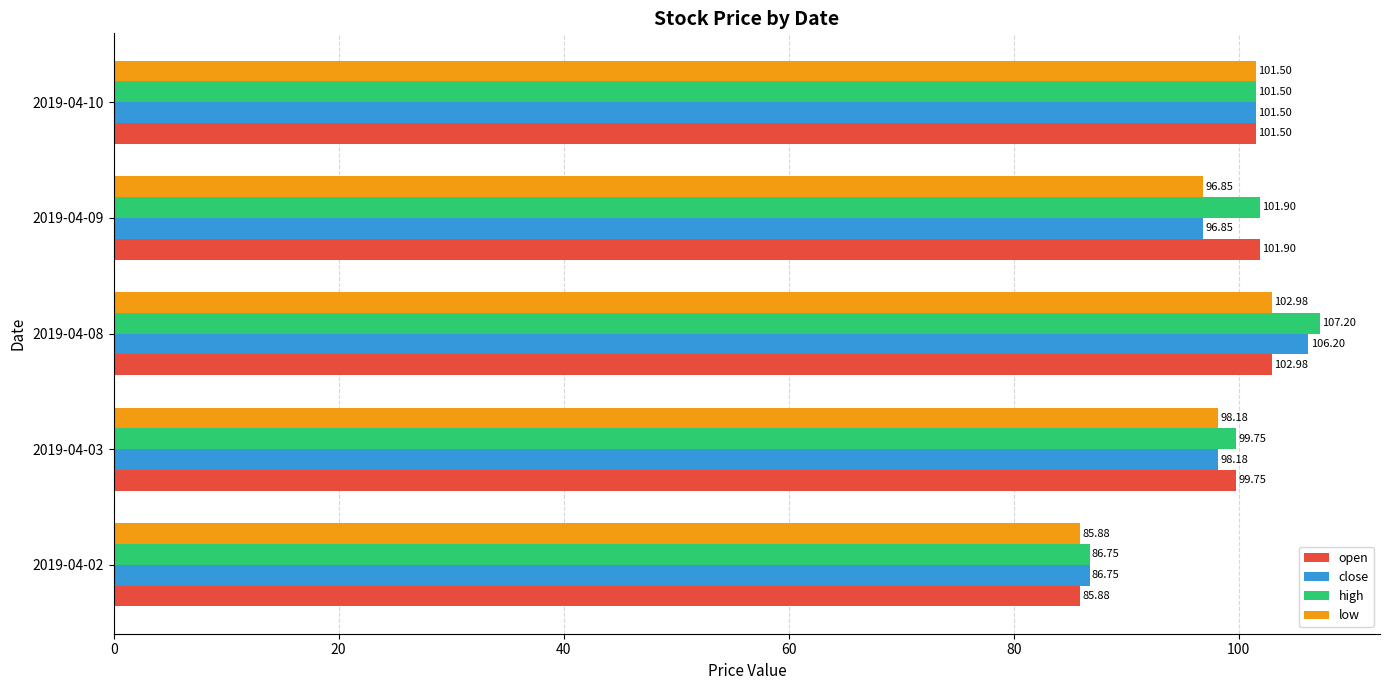

Which series has the largest range (max minus min)?

high